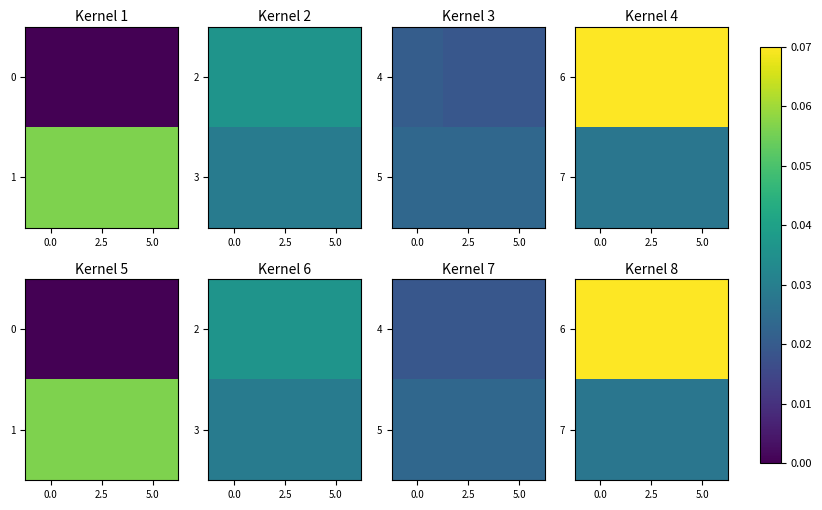

The 6 series shows 0.1 at 0.0. True or false?

False